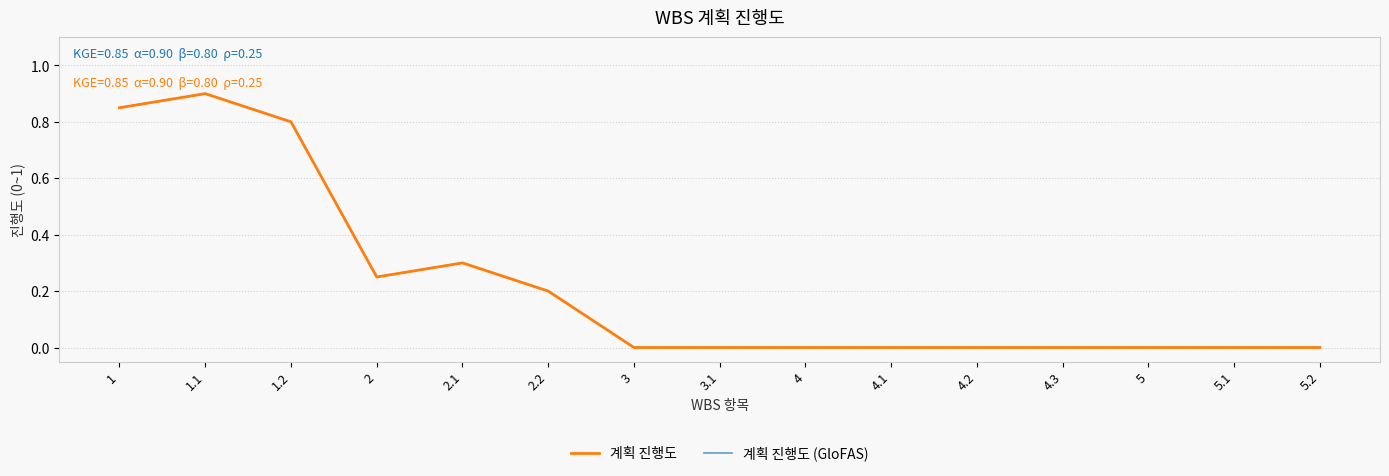

Does the chart have visible grid lines?

Yes